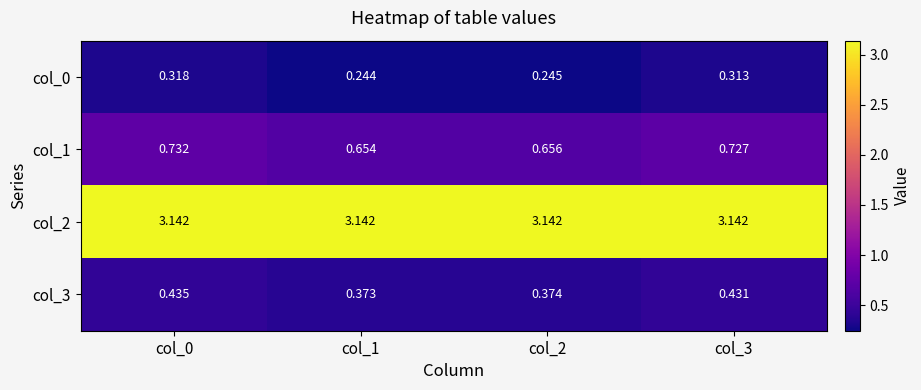

Count the number of data series in this chart.

4